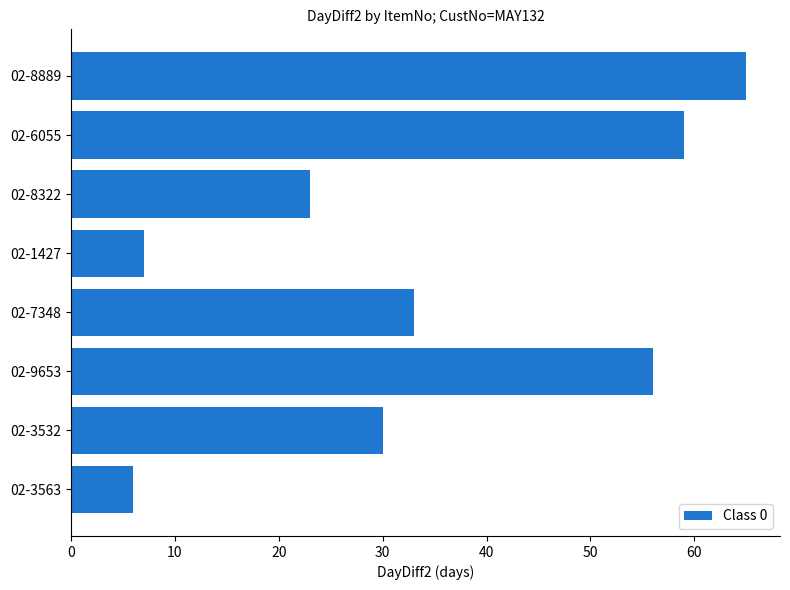

Rank the categories by value from highest to lowest.

02-8889, 02-6055, 02-9653, 02-7348, 02-3532, 02-8322, 02-1427, 02-3563